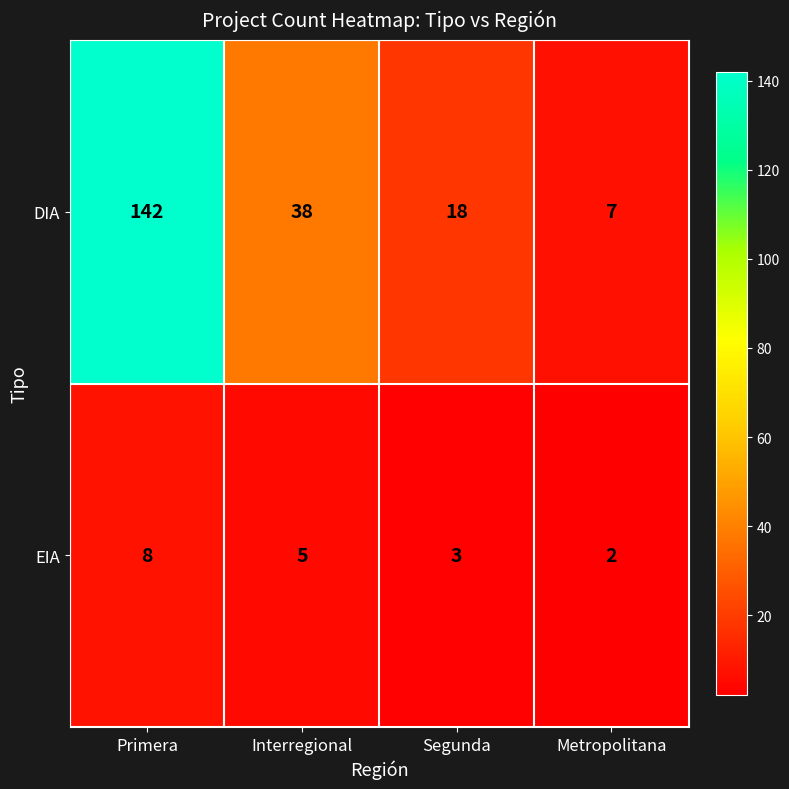

At which label is DIA closest to 74?

Interregional